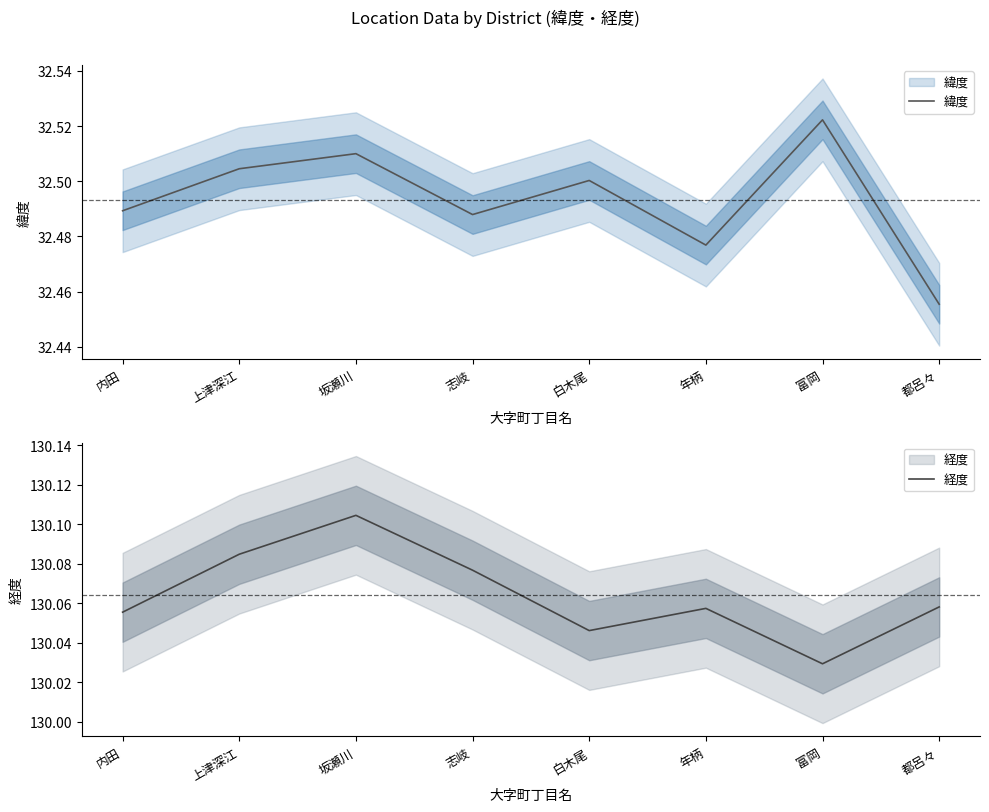

Which series has the largest total across all categories?

経度